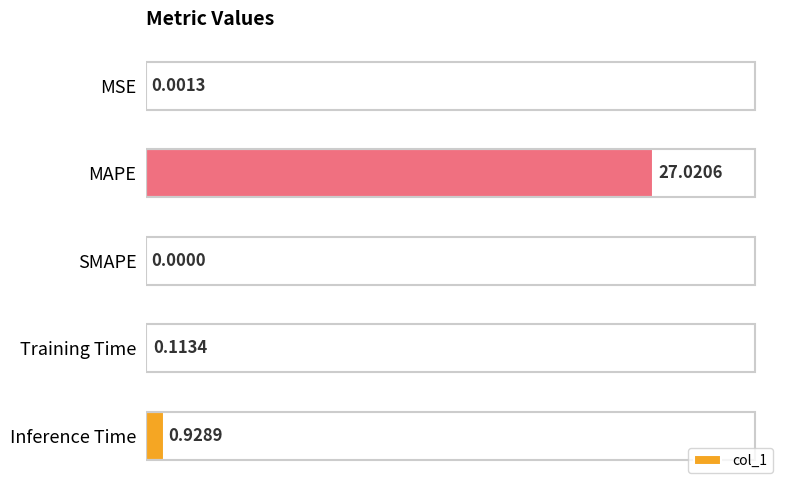

What is the change in value from MSE to MAPE?

+27.0